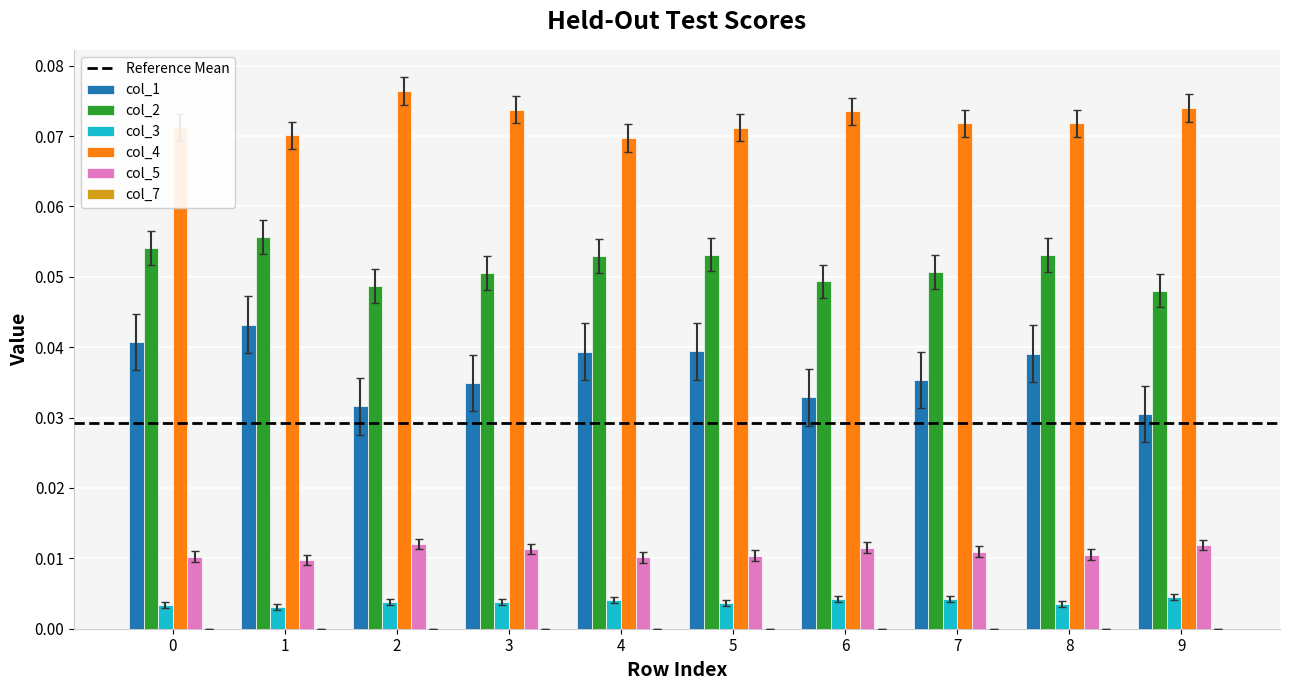

At which label does col_2 reach its minimum?

9